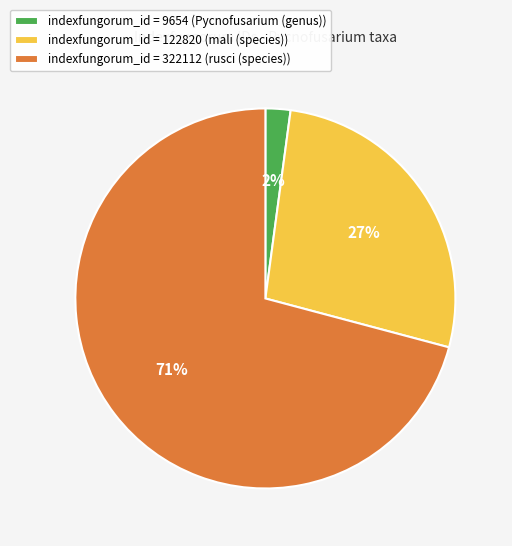

Is there any slice that represents more than half of the pie?

Yes